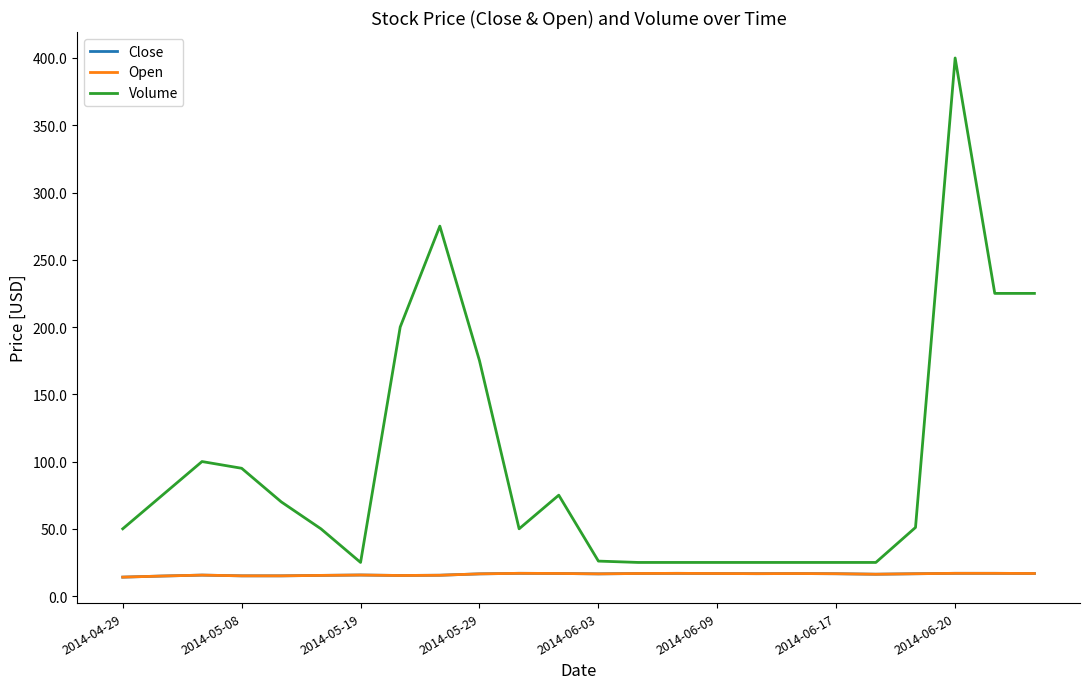

At how many categories does at least one series exceed 34?

15